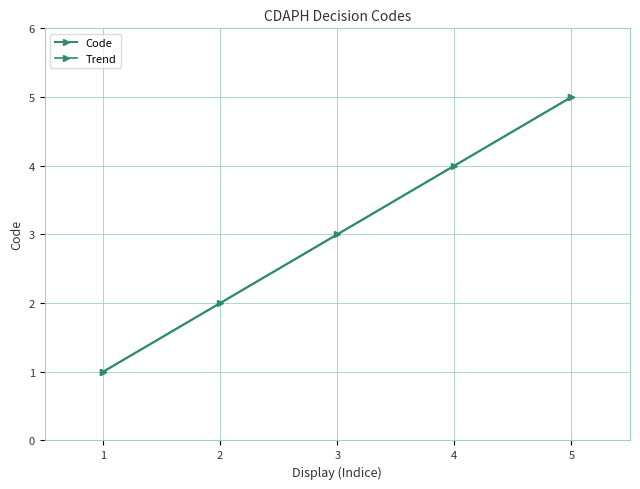

How many lines are shown in the chart?

1